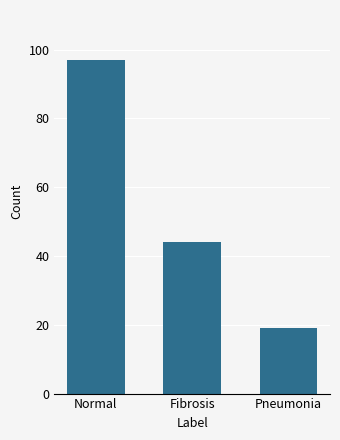

Reading left to right, extract all data points from this chart.

97	44	19